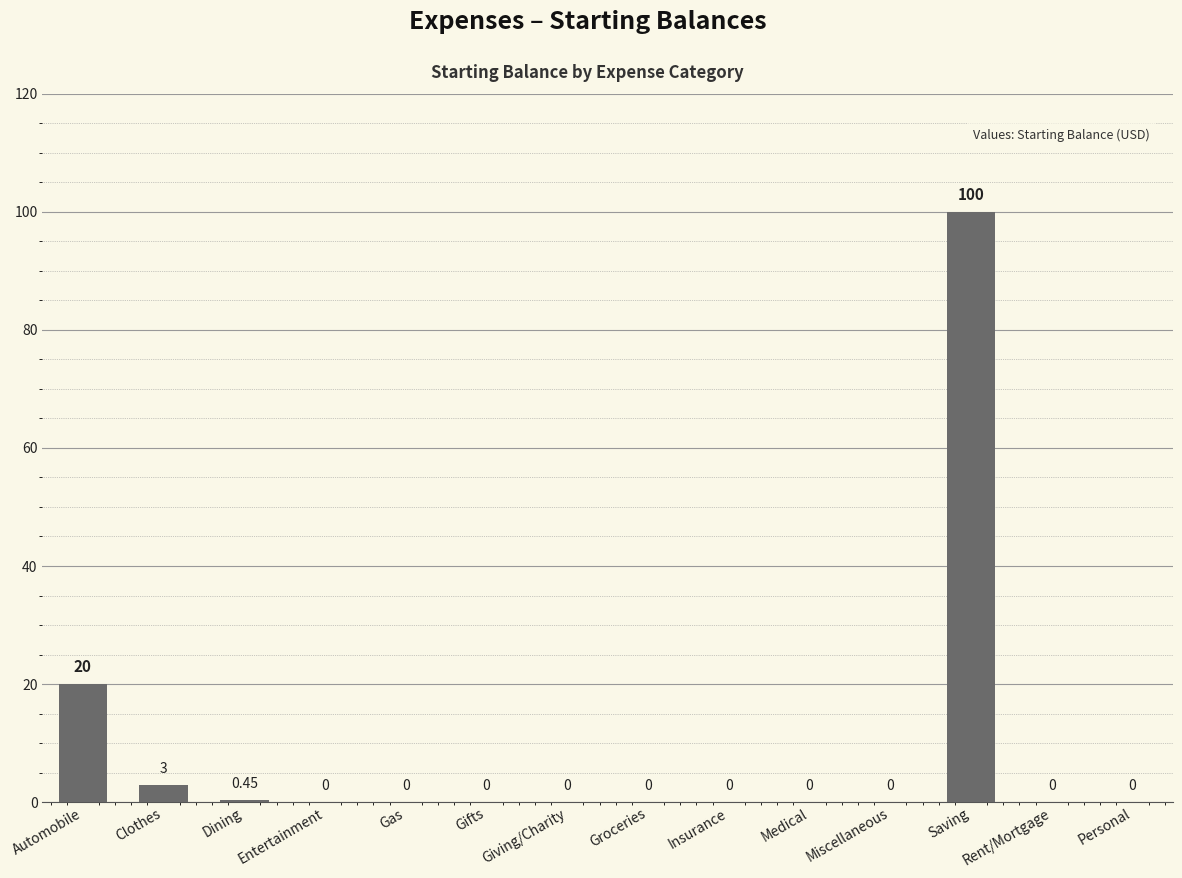

At which category does the chart reach its peak across all series?

Saving